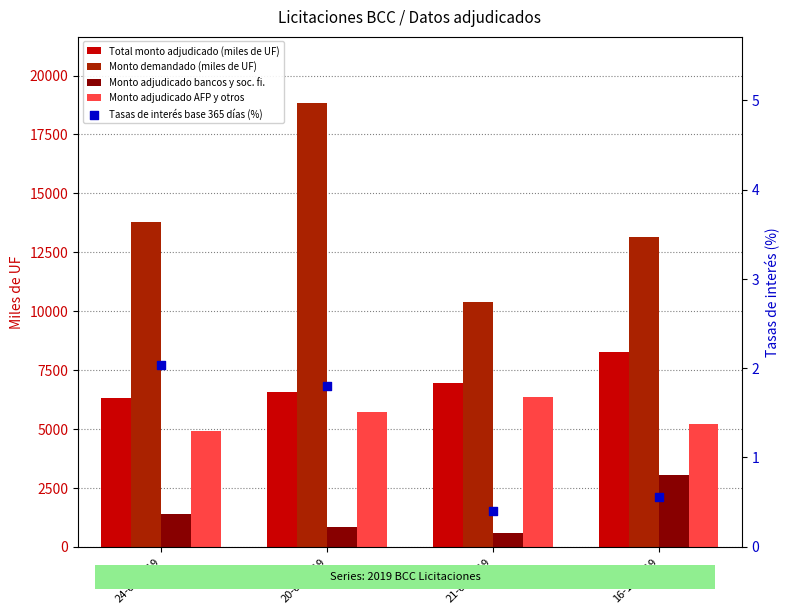

Which series contains the highest Y value?

Monto demandado (miles de UF)